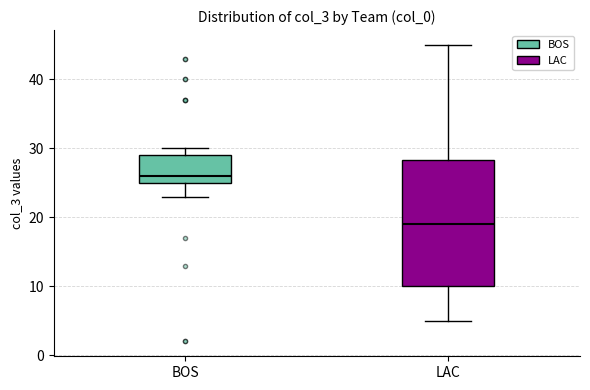

Which box is the tallest, from its lower edge to its upper edge?

LAC